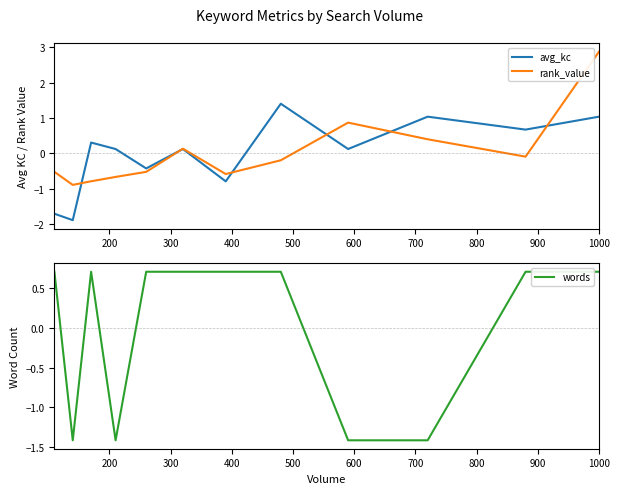

What is the minimum value for rank_value?

-0.9